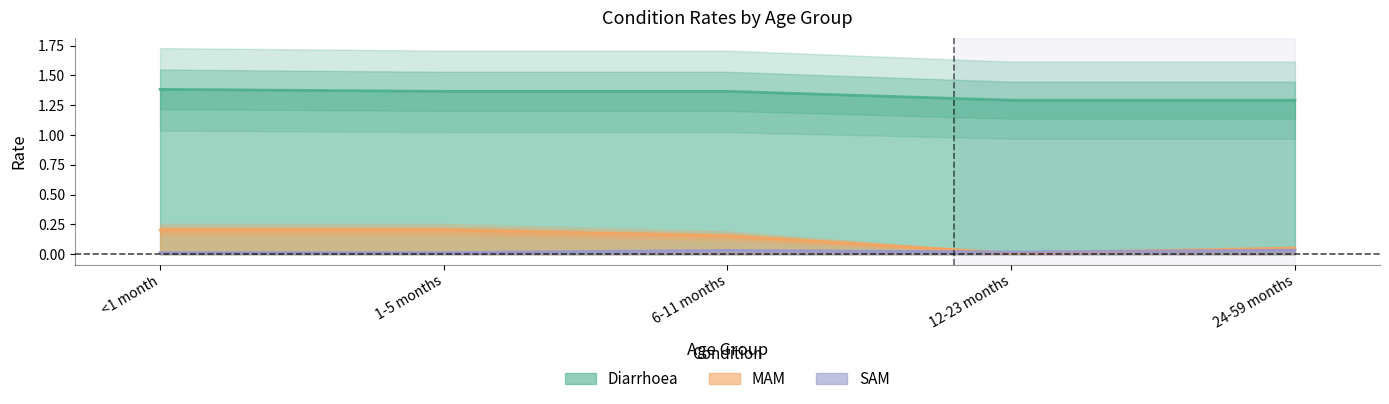

At which label is Diarrhoea closest to 1?

12-23 months